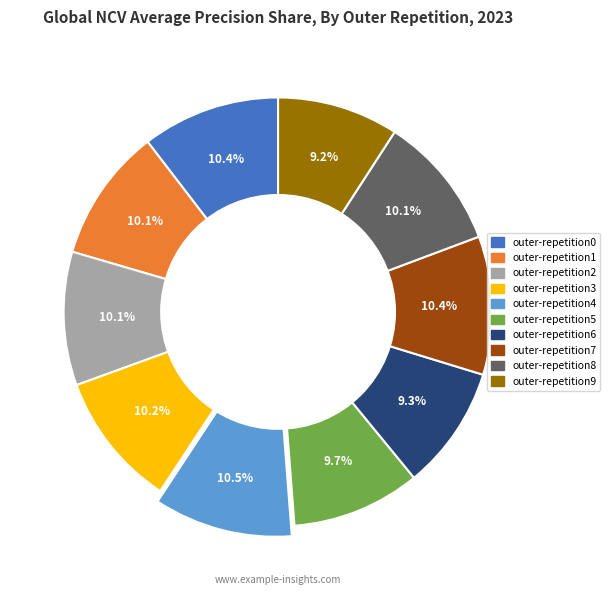

Between outer-repetition3 and outer-repetition6, which is larger?

outer-repetition3